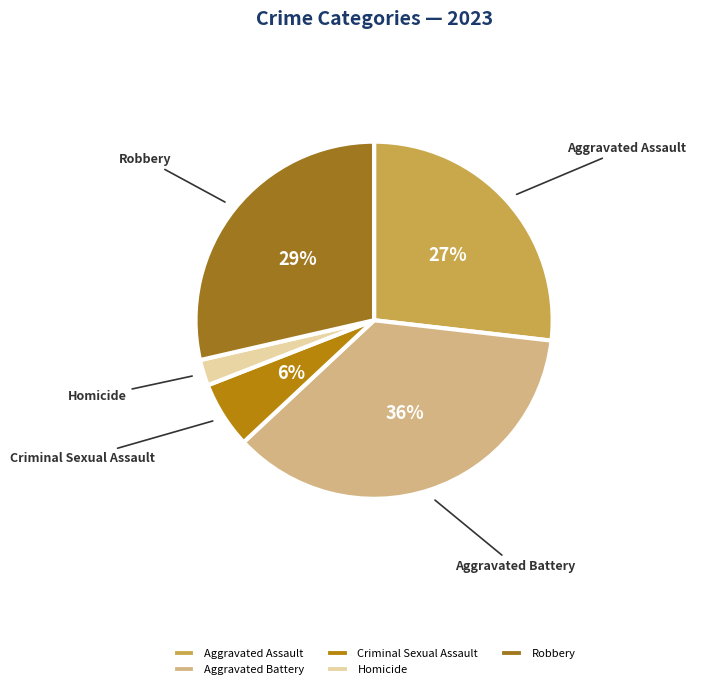

To the nearest percent, what percentage of the pie is Homicide?

2%